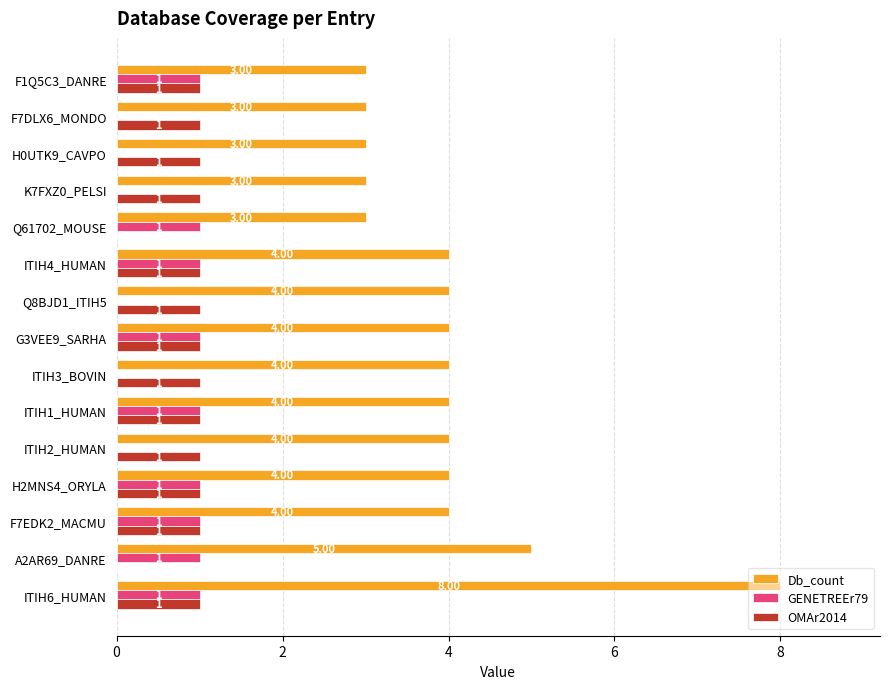

What is the sum of the Db_count values at H2MNS4_ORYLA and ITIH6_HUMAN?

12